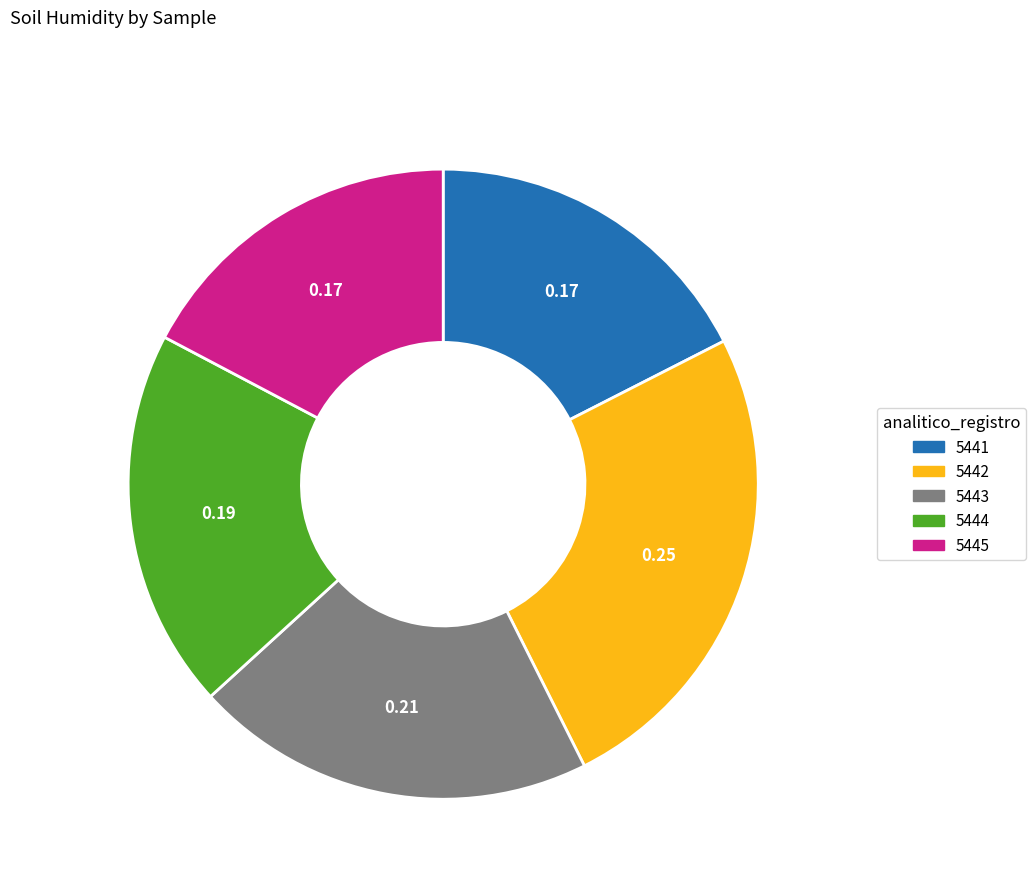

Is the sum of 5445 and 5444 greater than half?

No